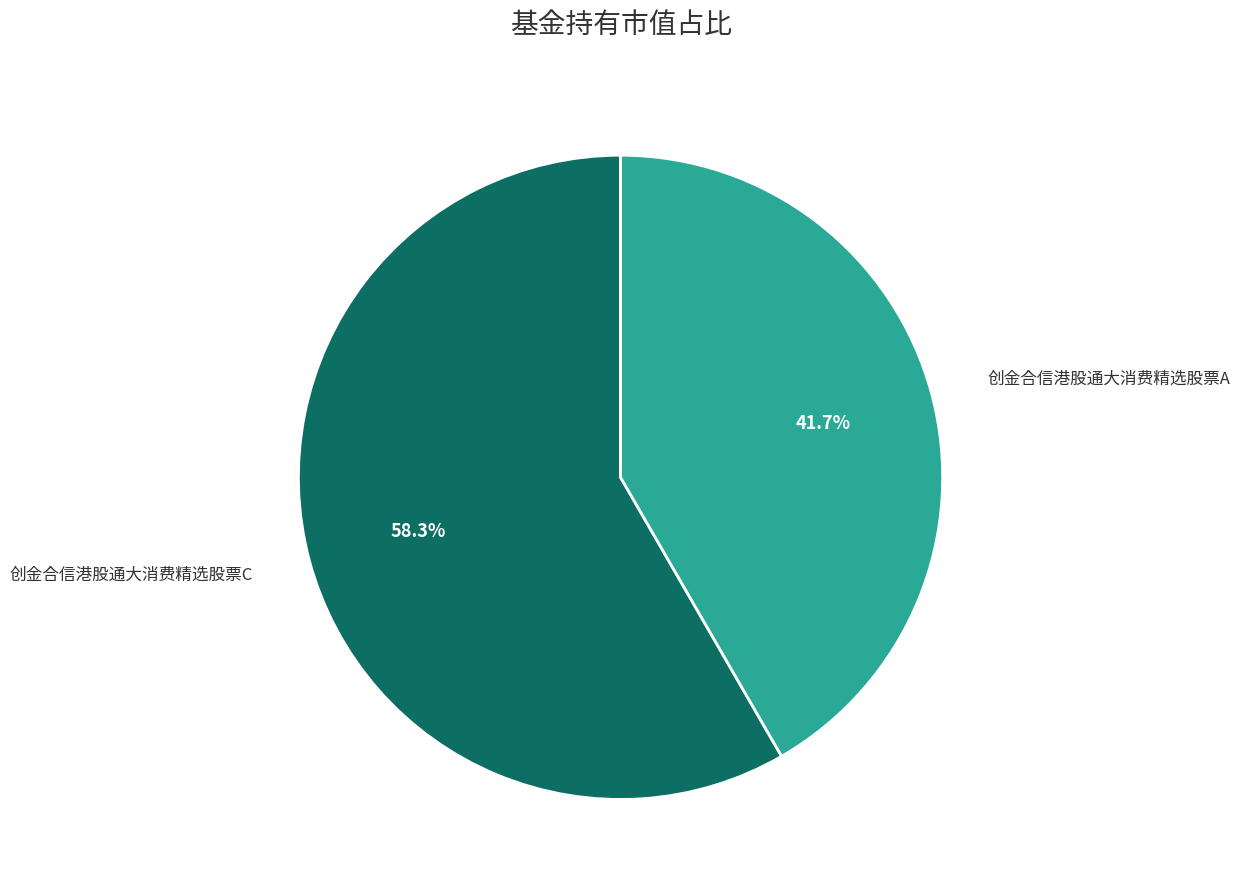

True or false: 创金合信港股通大消费精选股票C accounts for 58% of the total.

True